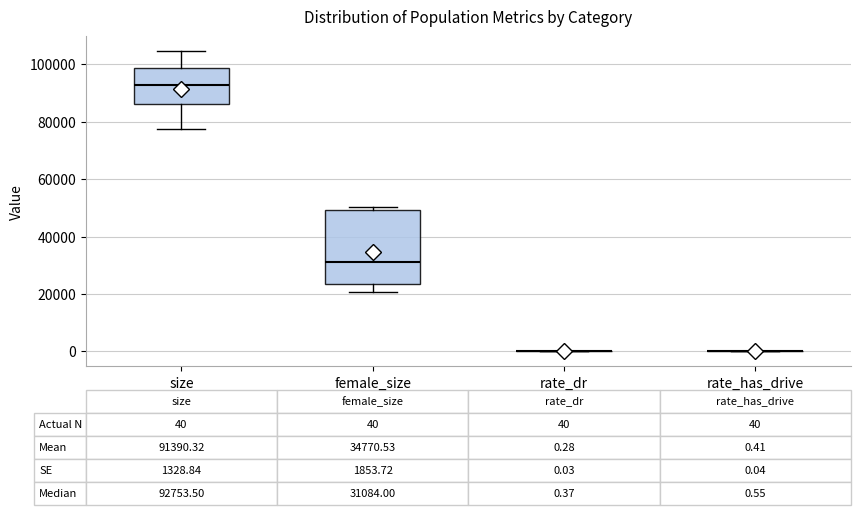

Comparing the boxes themselves (not the whiskers), which one is the tallest?

female_size